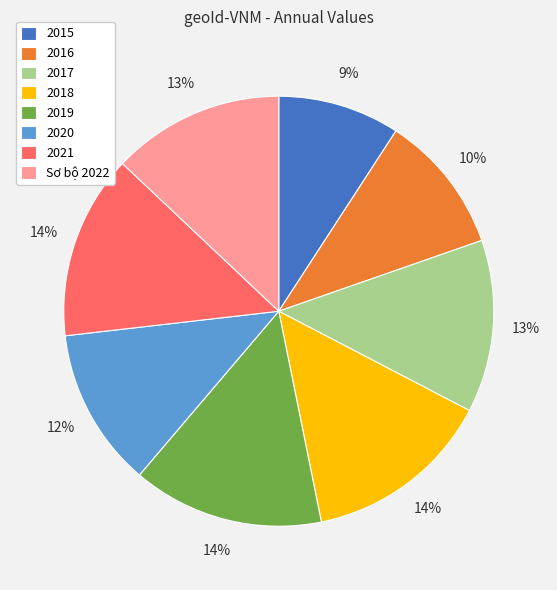

Count the number of slices in the pie.

8